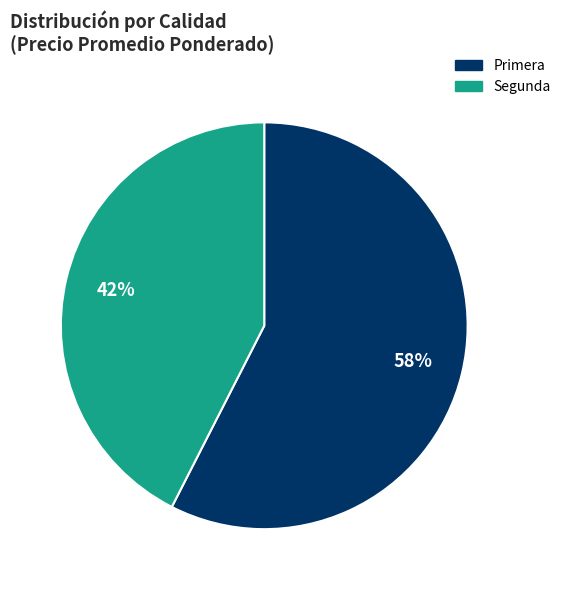

What percentage is the Primera slice, to the nearest percent?

58%